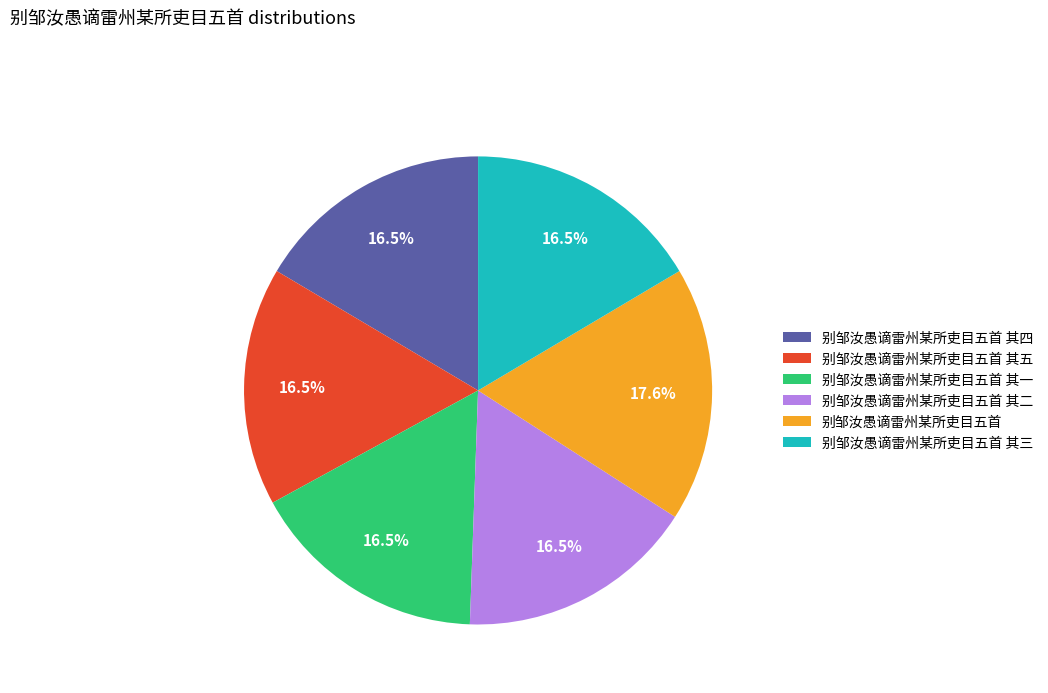

How many segments does this pie chart have?

6